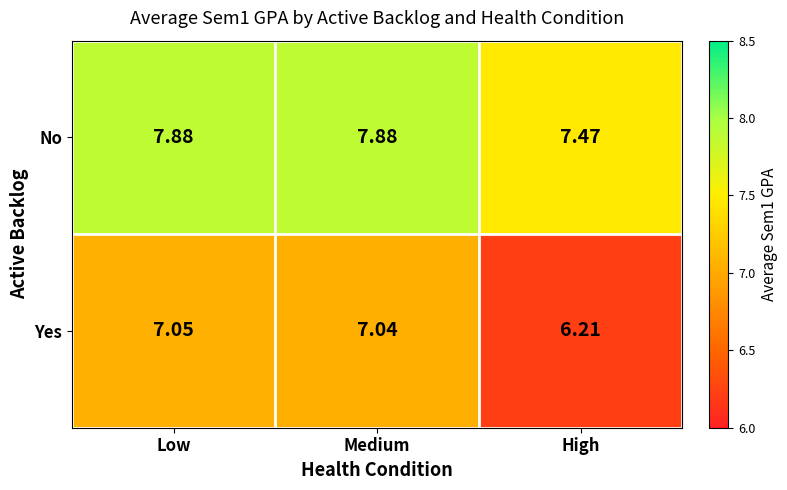

Where is Yes nearest to the value 6?

High